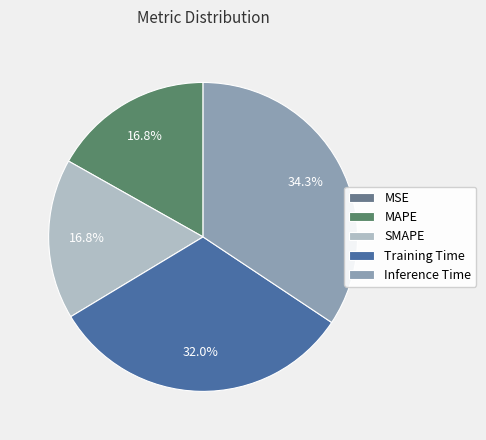

To the nearest percent, what percentage of the pie is SMAPE?

17%